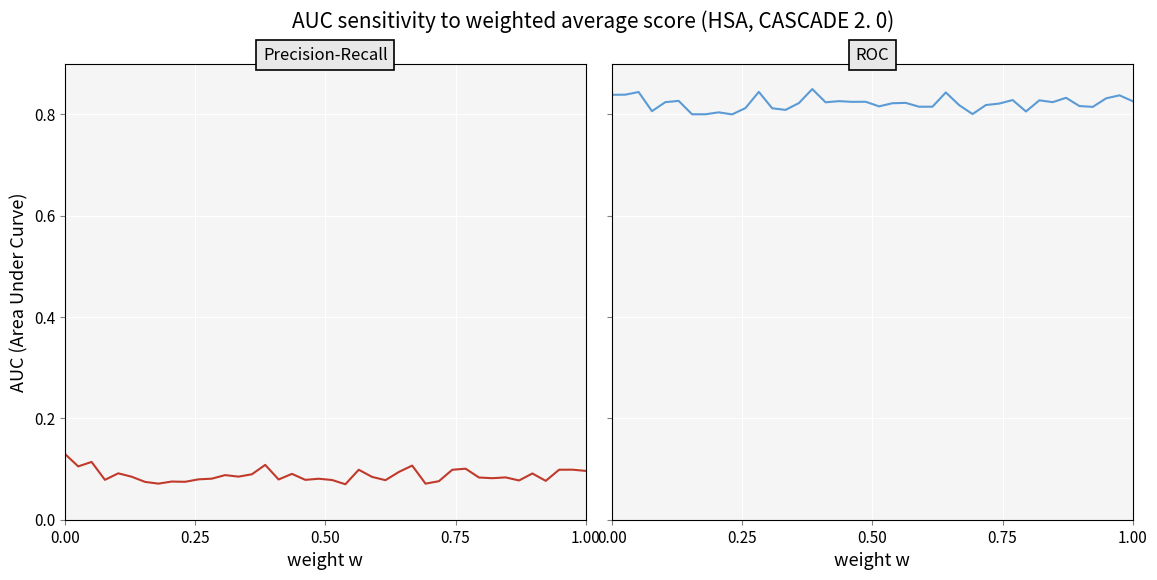

How many interior local peaks does the Precision-Recall series have?

13